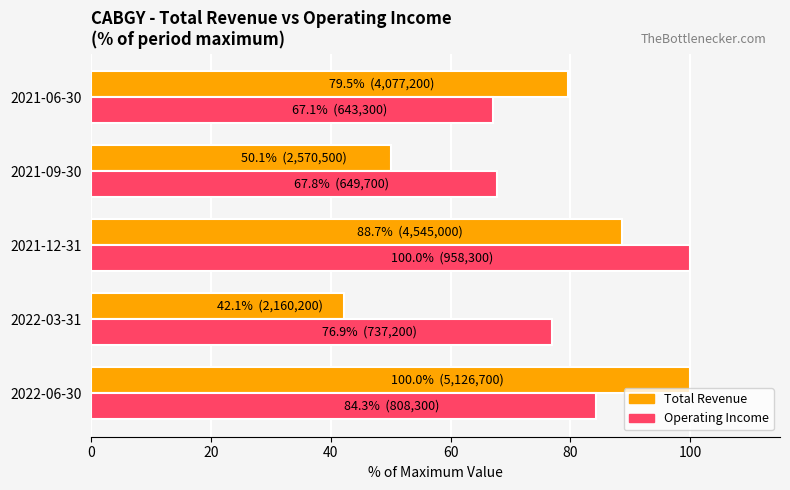

Where is Total Revenue nearest to the value 71?

2021-06-30